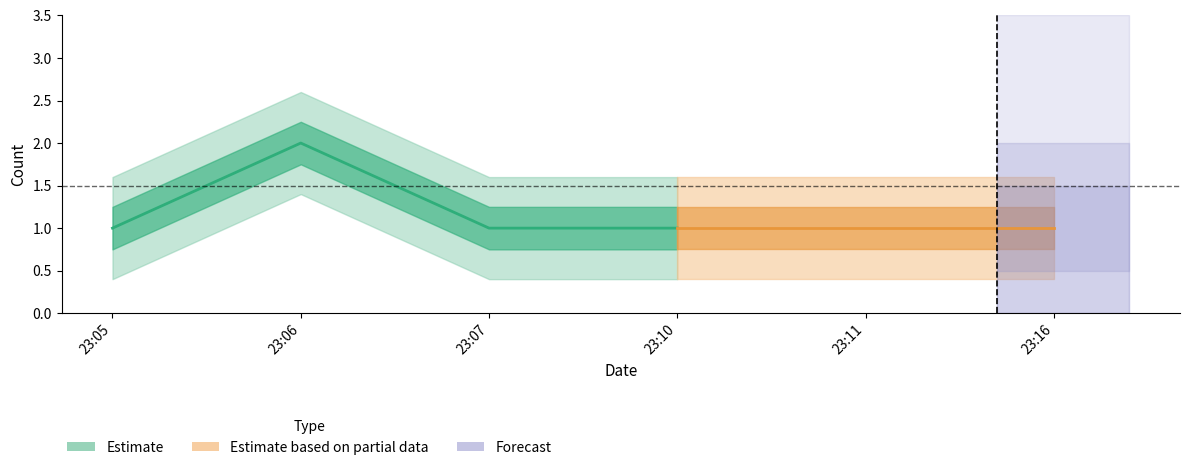

What value does the data have at 23:05?

1